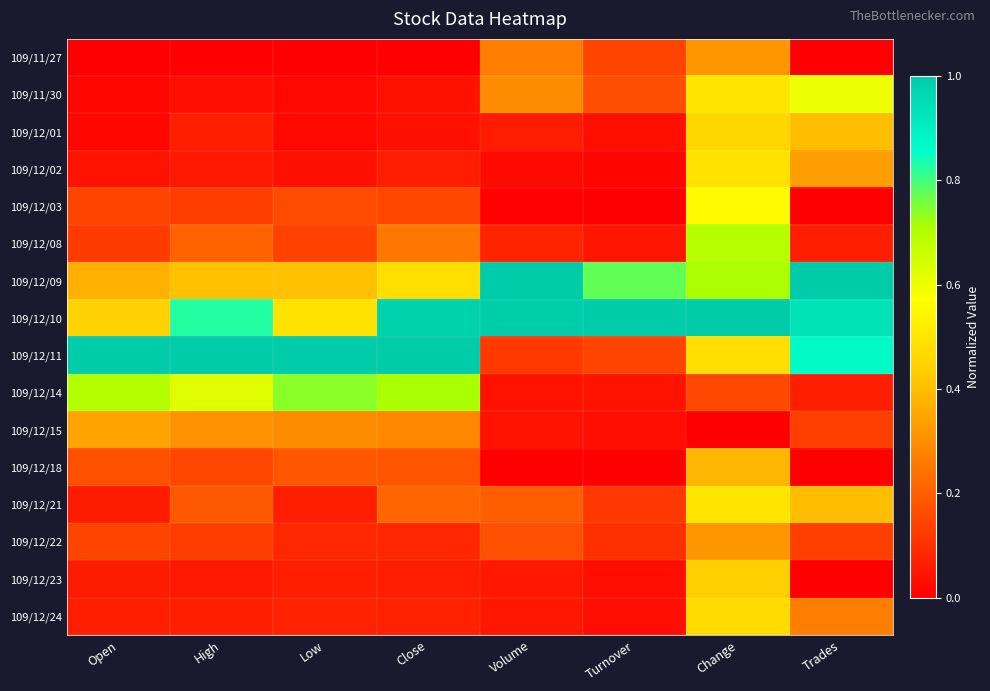

Reading left to right, what are all the values shown in this chart?

109/11/27: Open=0.0	High=0.0	Low=0.0	Close=0.0	Volume=0.3	Turnover=0.1	Change=0.3	Trades=0.0
109/11/30: Open=0.0	High=0.0	Low=0.0	Close=0.0	Volume=0.3	Turnover=0.2	Change=0.5	Trades=0.6
109/12/01: Open=0.0	High=0.1	Low=0.0	Close=0.0	Volume=0.1	Turnover=0.0	Change=0.5	Trades=0.4
109/12/02: Open=0.0	High=0.1	Low=0.0	Close=0.1	Volume=0.0	Turnover=0.0	Change=0.5	Trades=0.3
109/12/03: Open=0.1	High=0.1	Low=0.2	Close=0.2	Volume=0.0	Turnover=0.0	Change=0.6	Trades=0.0
109/12/08: Open=0.1	High=0.2	Low=0.1	Close=0.3	Volume=0.1	Turnover=0.0	Change=0.7	Trades=0.1
109/12/09: Open=0.4	High=0.4	Low=0.4	Close=0.5	Volume=1.0	Turnover=0.8	Change=0.7	Trades=1.0
109/12/10: Open=0.4	High=0.8	Low=0.5	Close=1.0	Volume=1.0	Turnover=1.0	Change=1.0	Trades=0.9
109/12/11: Open=1.0	High=1.0	Low=1.0	Close=1.0	Volume=0.1	Turnover=0.1	Change=0.5	Trades=0.9
109/12/14: Open=0.7	High=0.6	Low=0.7	Close=0.7	Volume=0.0	Turnover=0.0	Change=0.2	Trades=0.1
109/12/15: Open=0.3	High=0.3	Low=0.3	Close=0.3	Volume=0.0	Turnover=0.0	Change=0.0	Trades=0.1
109/12/18: Open=0.2	High=0.2	Low=0.2	Close=0.2	Volume=0.0	Turnover=0.0	Change=0.4	Trades=0.0
109/12/21: Open=0.1	High=0.2	Low=0.1	Close=0.2	Volume=0.2	Turnover=0.1	Change=0.5	Trades=0.4
109/12/22: Open=0.1	High=0.1	Low=0.1	Close=0.1	Volume=0.2	Turnover=0.1	Change=0.3	Trades=0.1
109/12/23: Open=0.1	High=0.1	Low=0.1	Close=0.1	Volume=0.1	Turnover=0.0	Change=0.4	Trades=0.0
109/12/24: Open=0.1	High=0.1	Low=0.1	Close=0.1	Volume=0.1	Turnover=0.0	Change=0.5	Trades=0.3